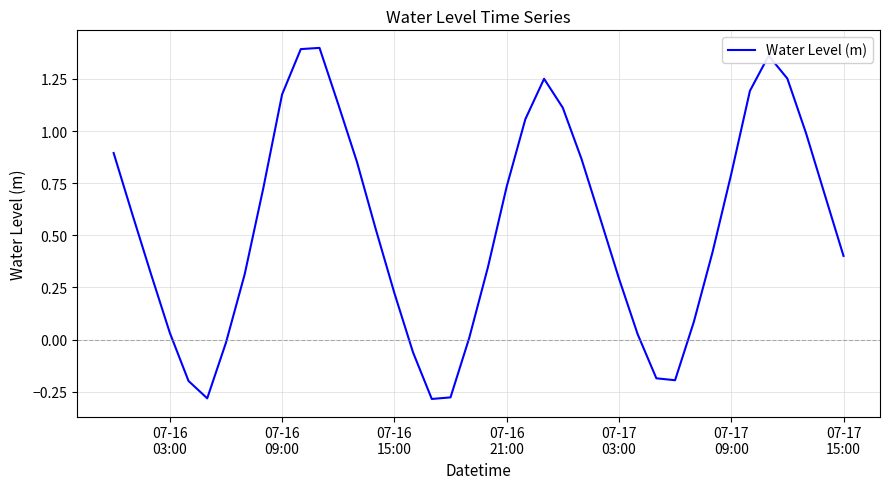

How many interior local valleys (lower than both neighbors) does the data have?

3